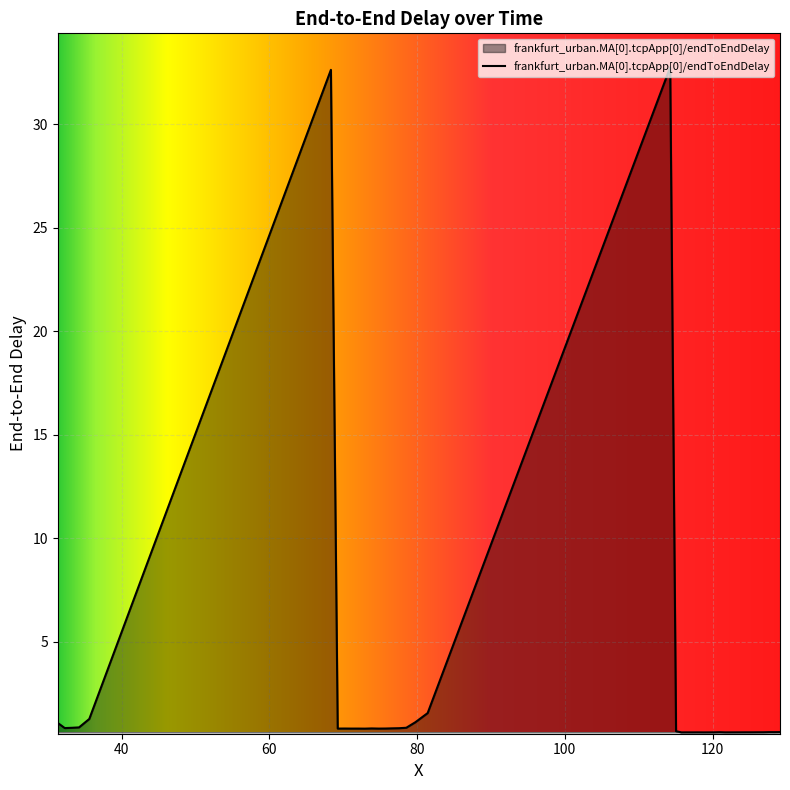

What is the maximum value shown in the chart?

32.7